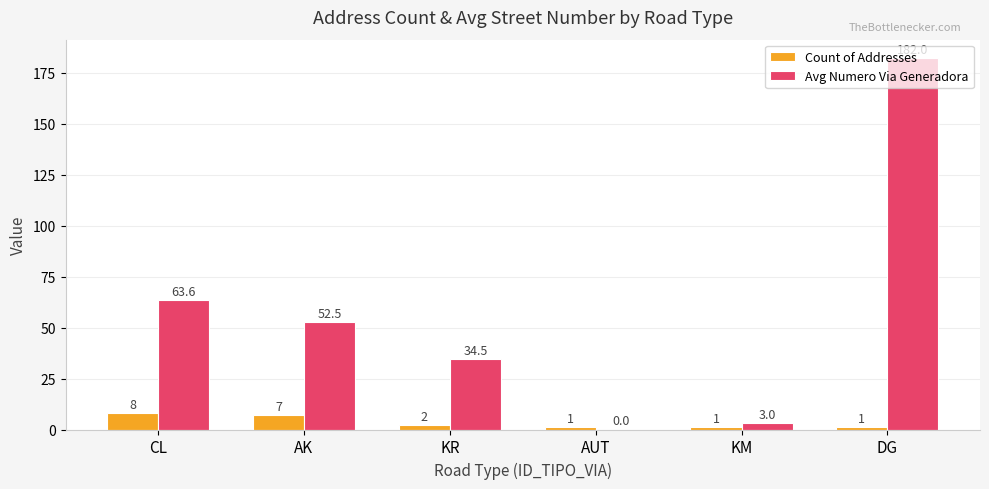

What is the sum of all Count of Addresses values?

20.0